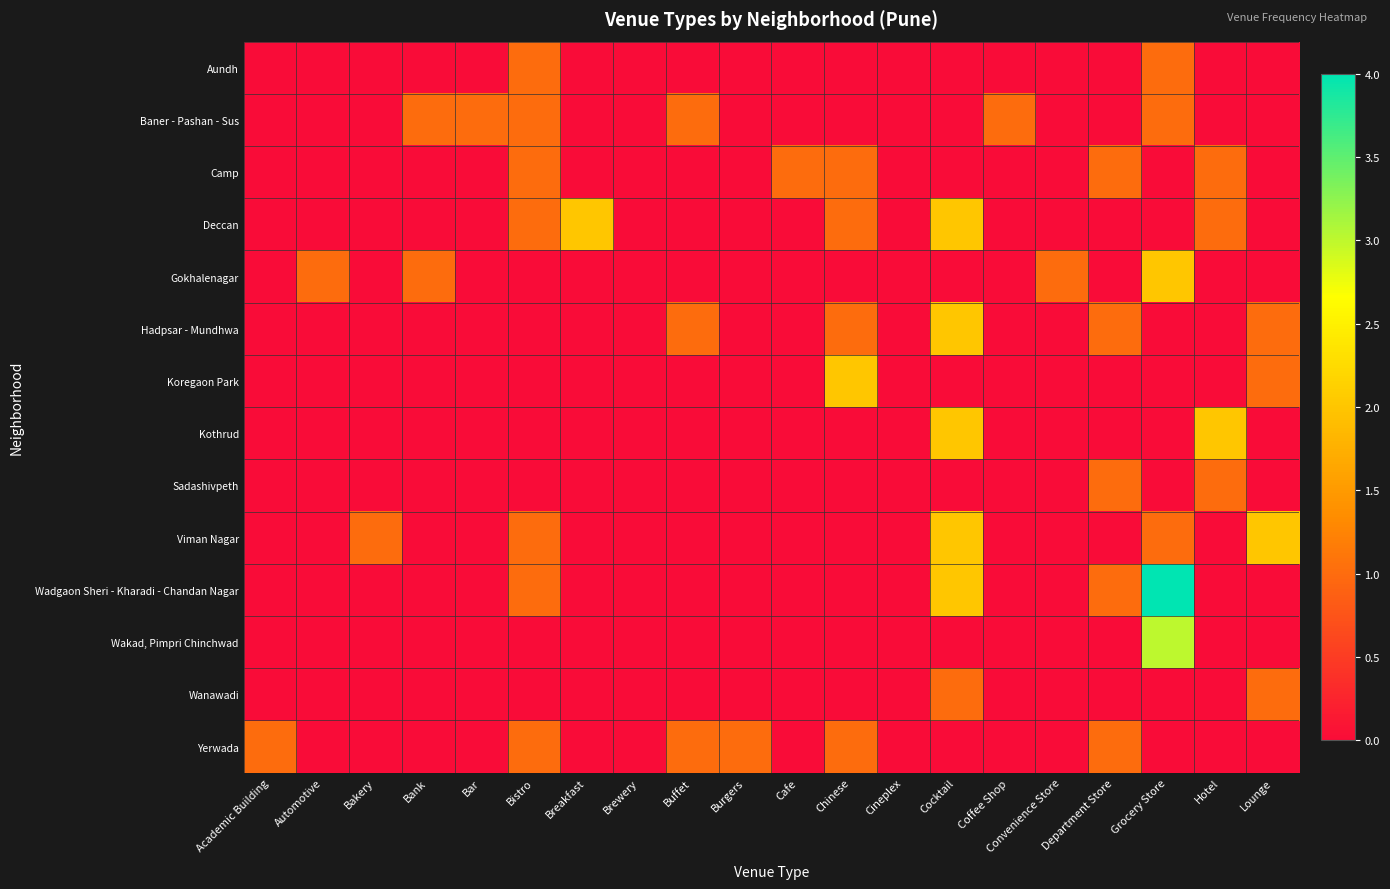

Which series has the largest range (max minus min)?

Wadgaon Sheri - Kharadi - Chandan Nagar